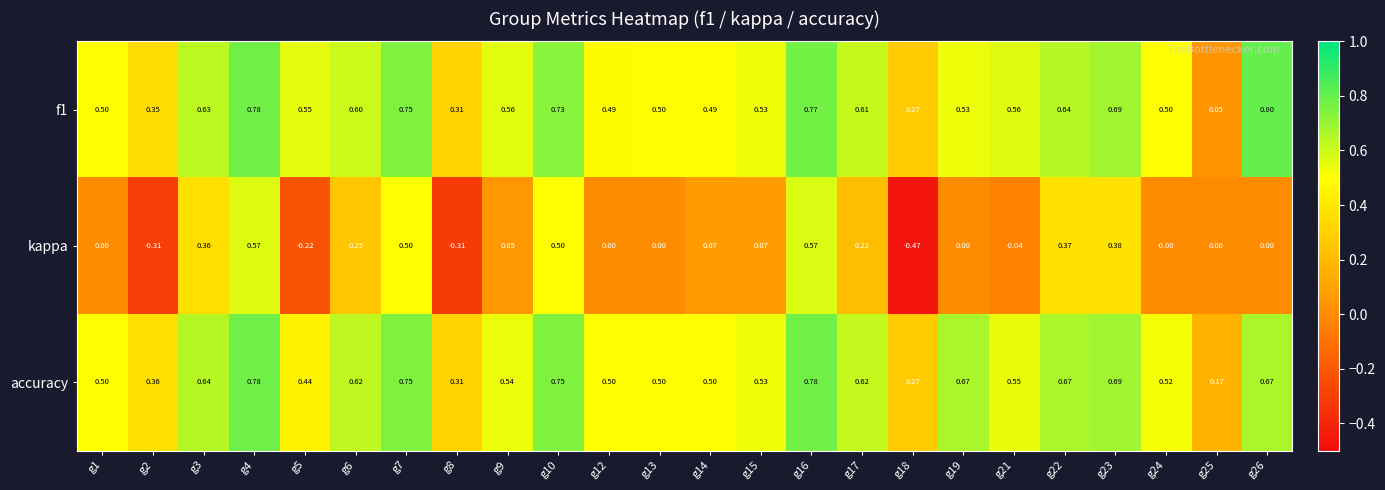

Which series has the largest range (max minus min)?

kappa